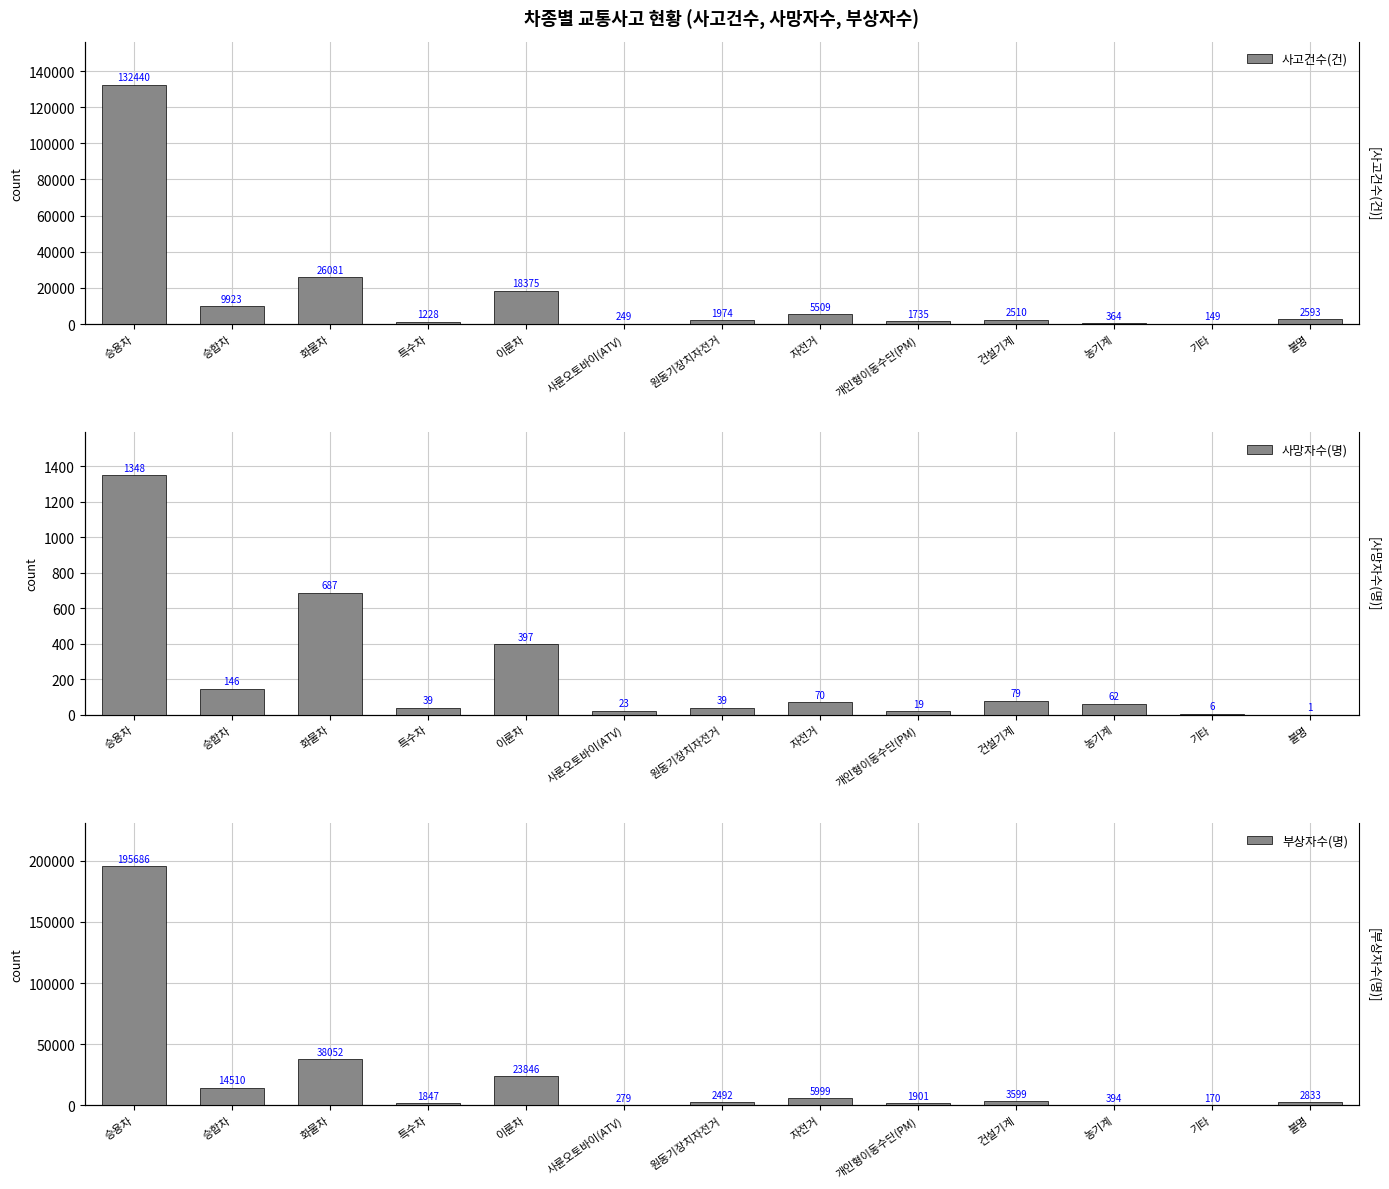

What is the value of the 부상자수(명) bar at the 4th from the left?

1847